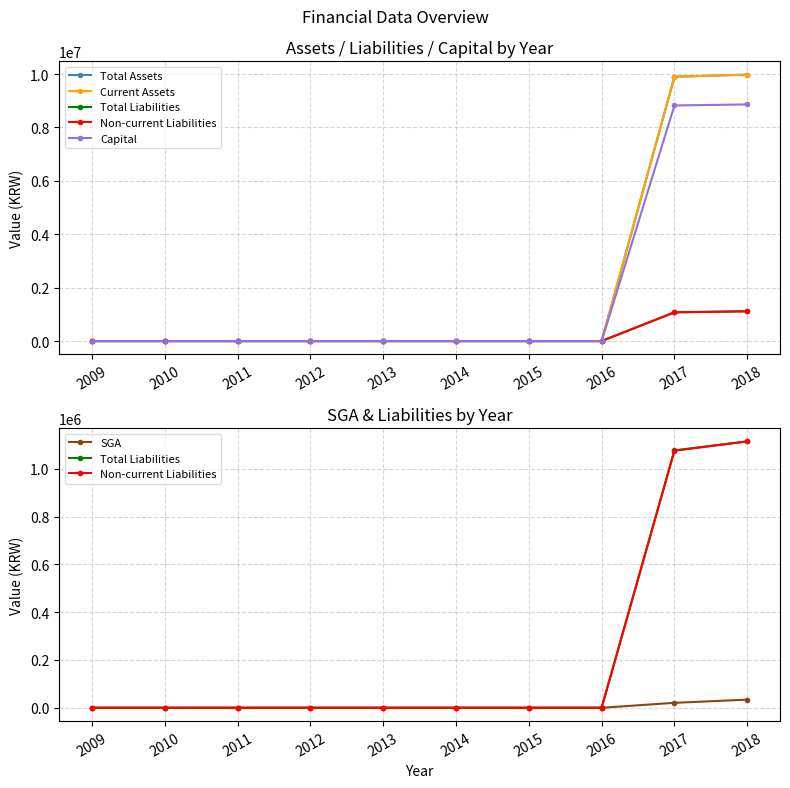

Which series has the largest total across all categories?

Total Assets